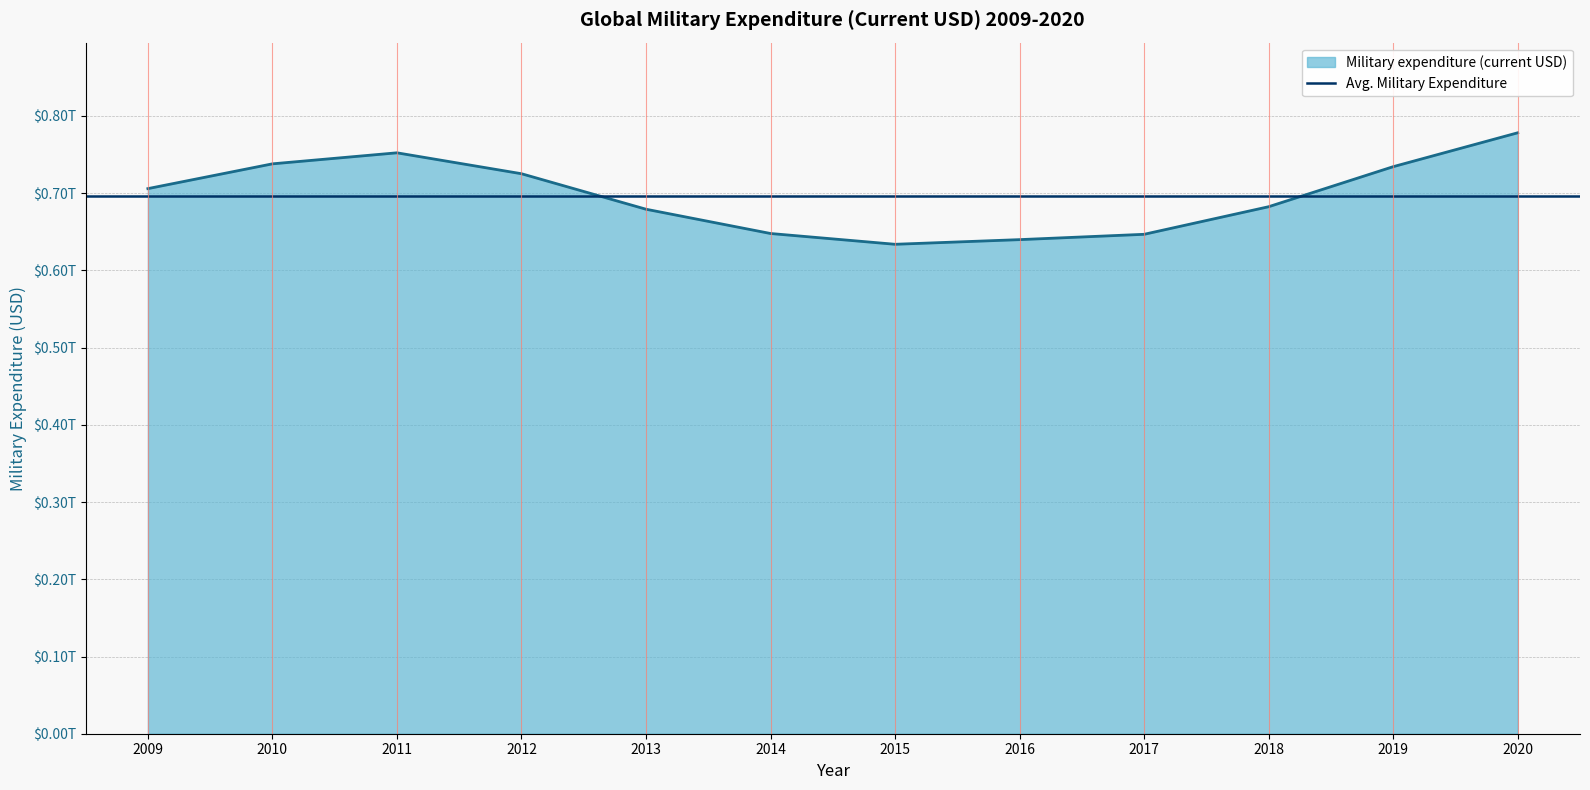

What is the average value?

696994975750